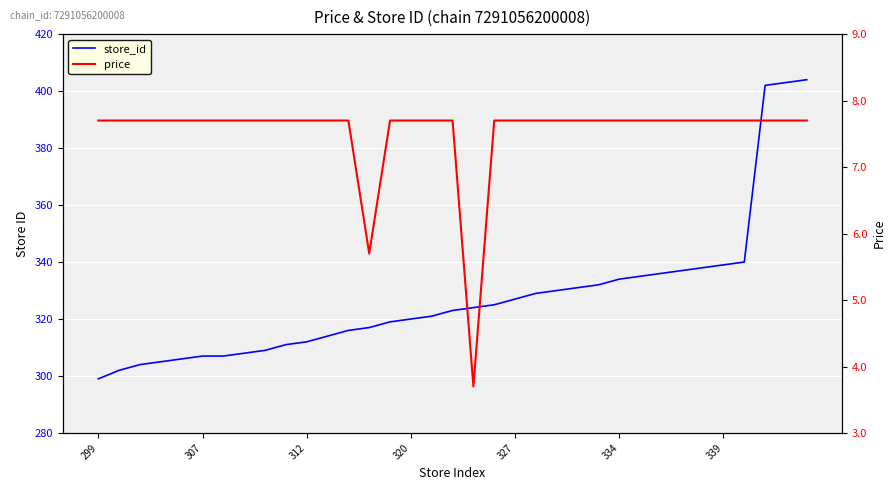

What is the maximum value for price?

7.7